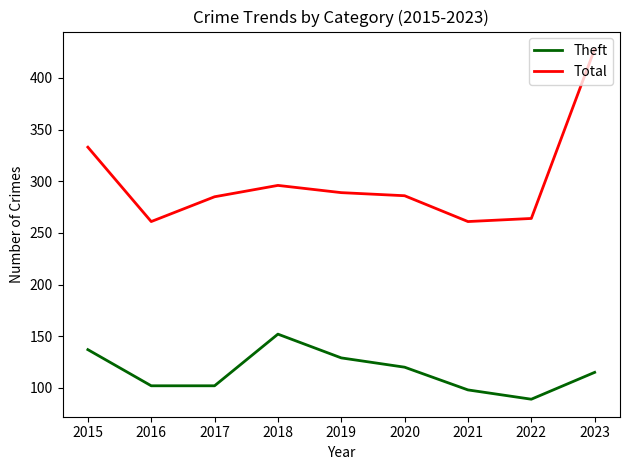

The value of Total at 2021 is 107. True or false?

False